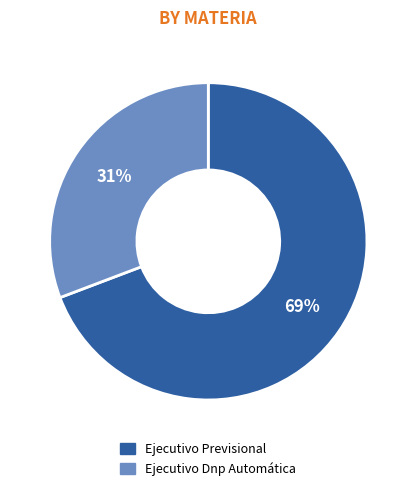

To the nearest percent, what is the difference between the Ejecutivo Previsional and Ejecutivo Dnp Automática slice percentages?

38%